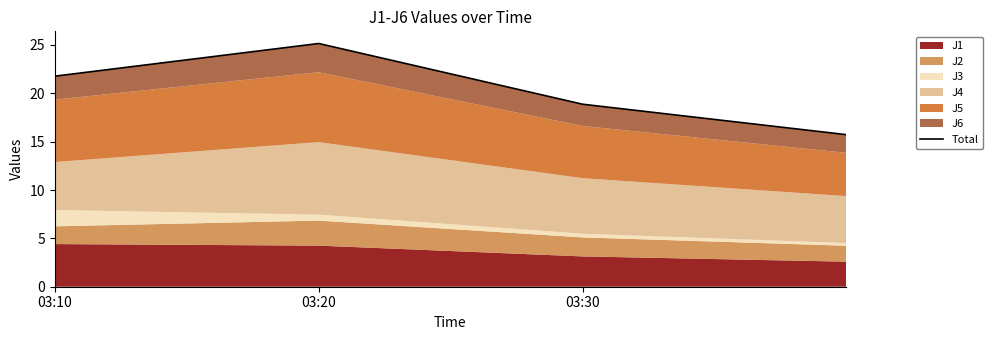

What is the difference between the second highest and minimum values?

6.0